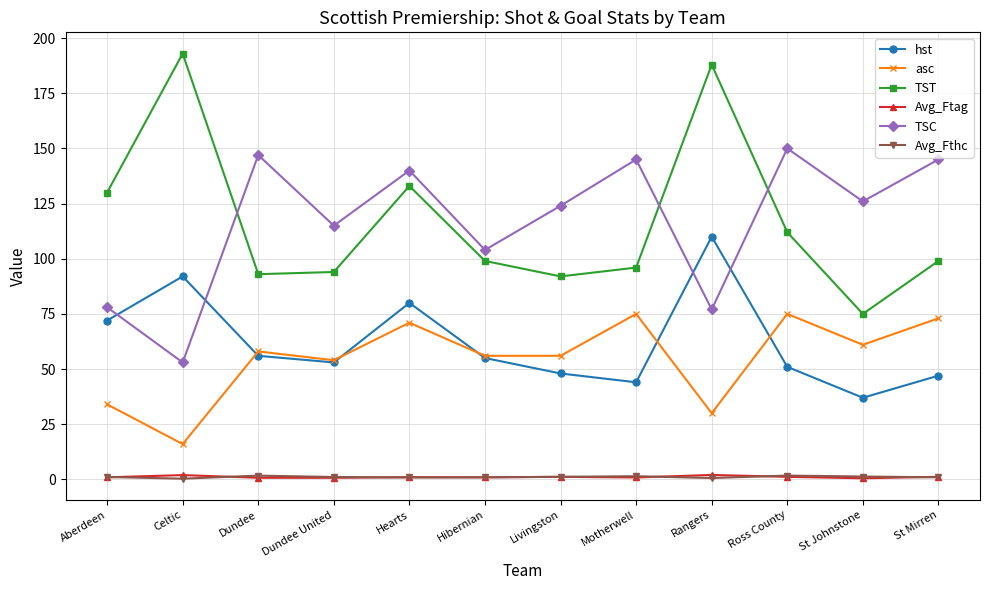

How many series are shown in this chart?

6